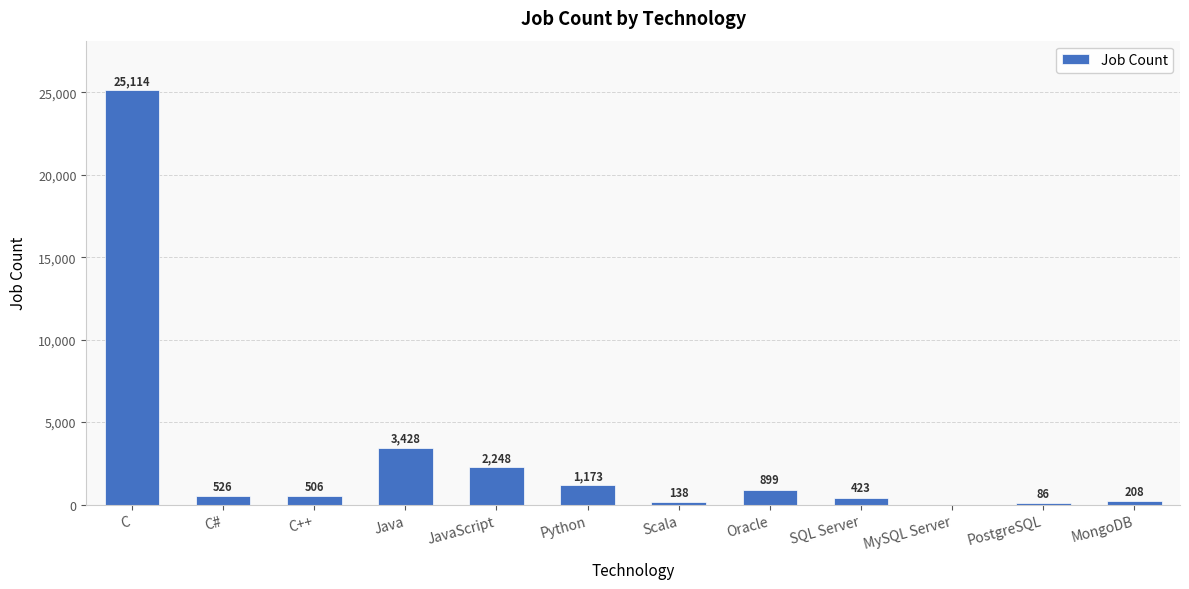

What is the sum of all values?

34749